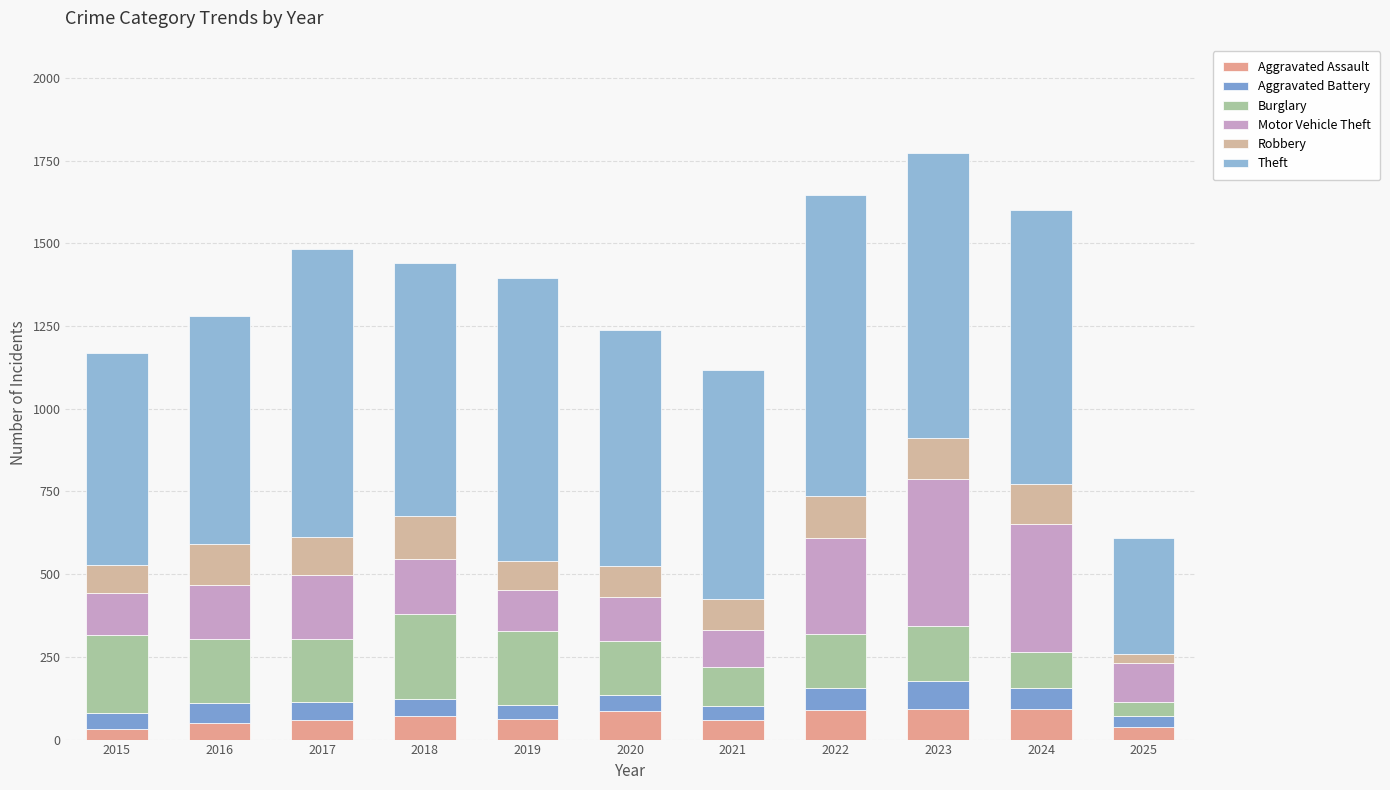

How many data points does each series have?

11